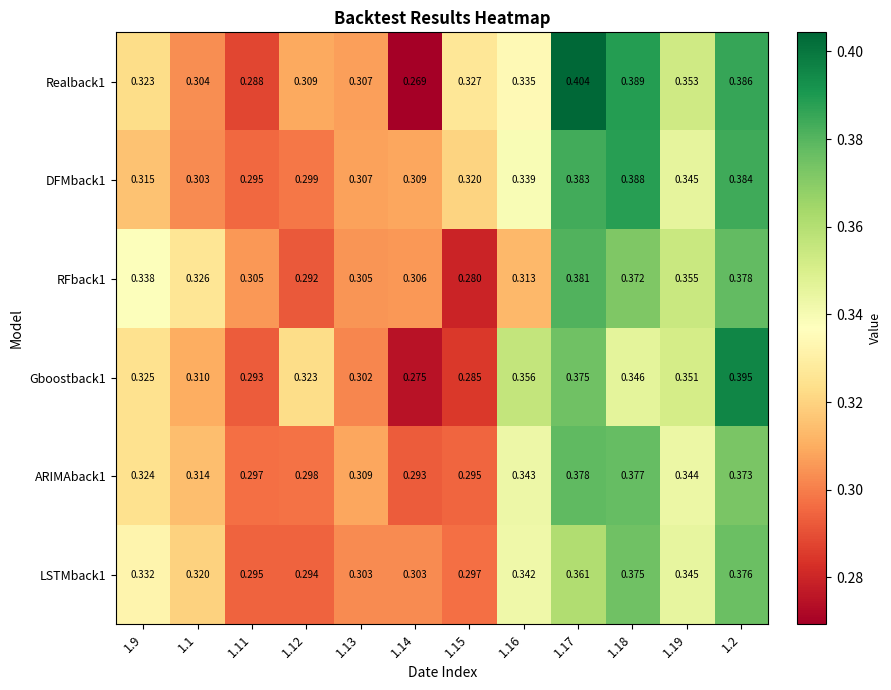

What is the total value across all series at 1.17?

2.3